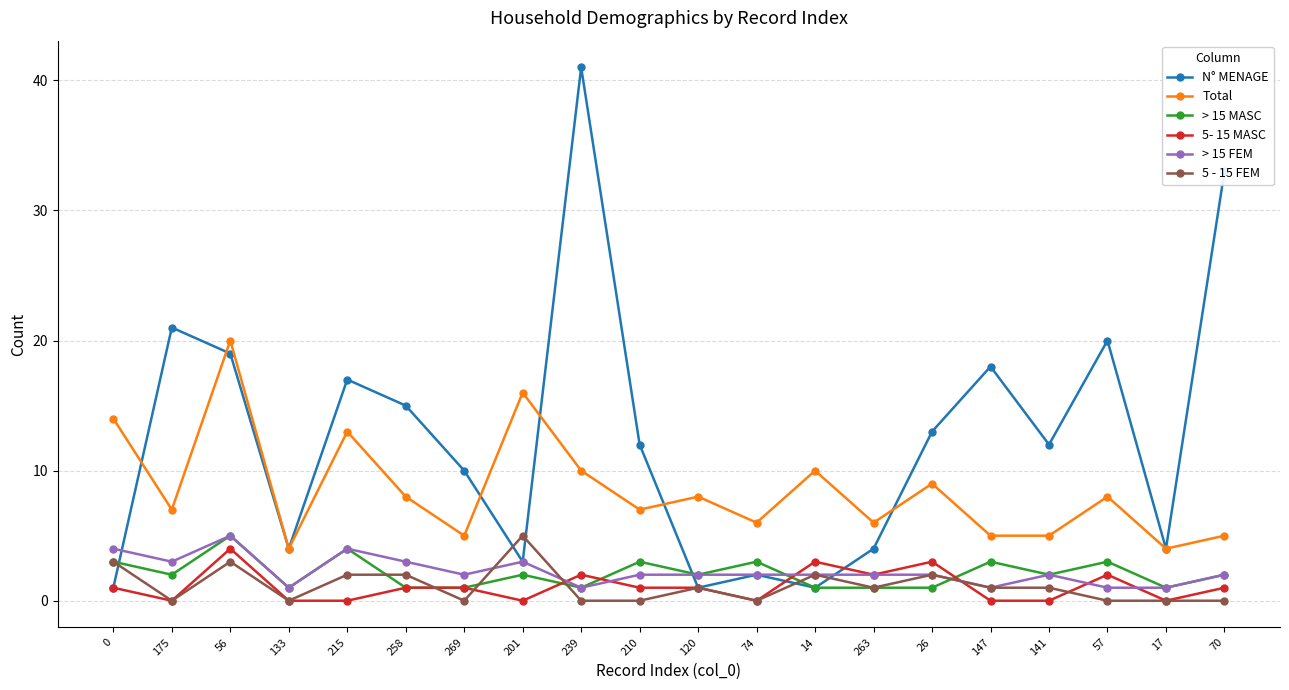

Count the number of categories in the chart.

20